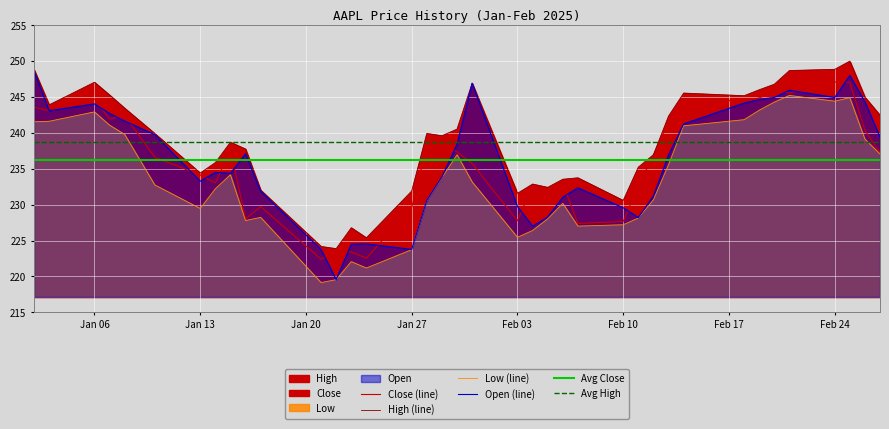

List the series in order of their peak value, lowest first.

Low, Close, Open, High